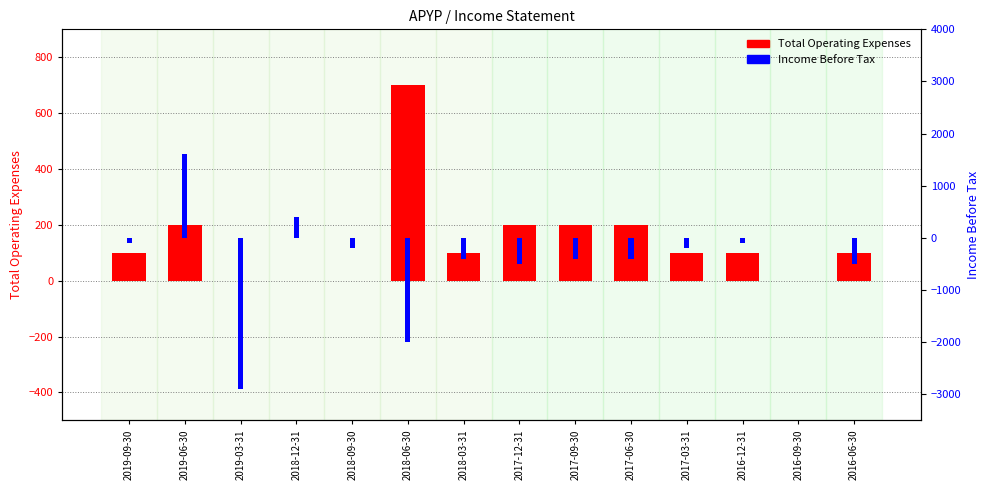

What is the value of the Income Before Tax bar at the 12th from the left?

-100